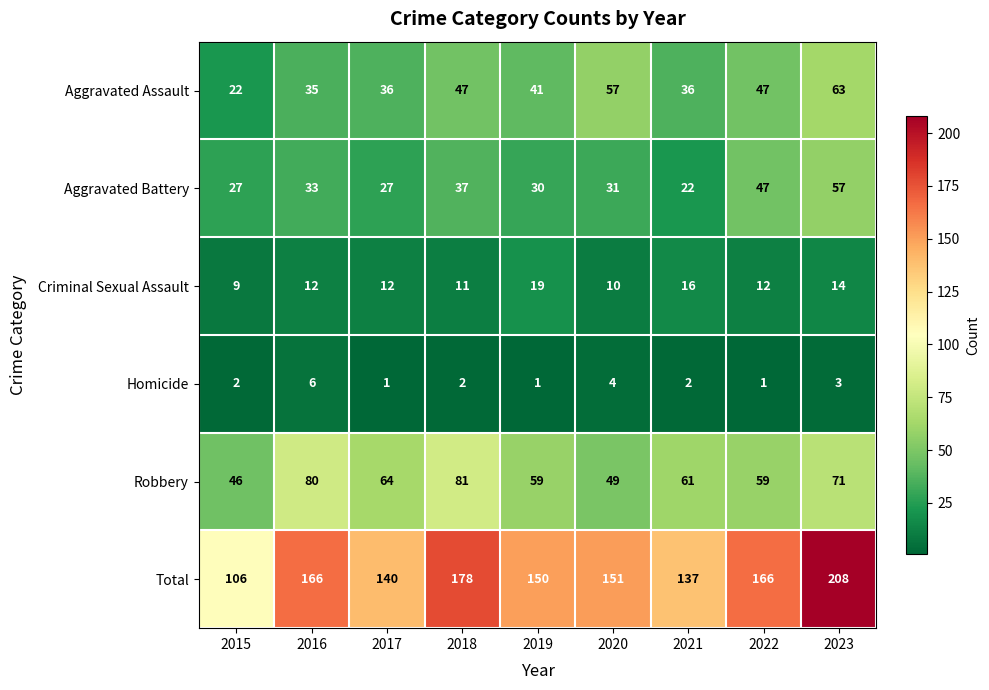

At which category is the sum across all series the highest?

2023